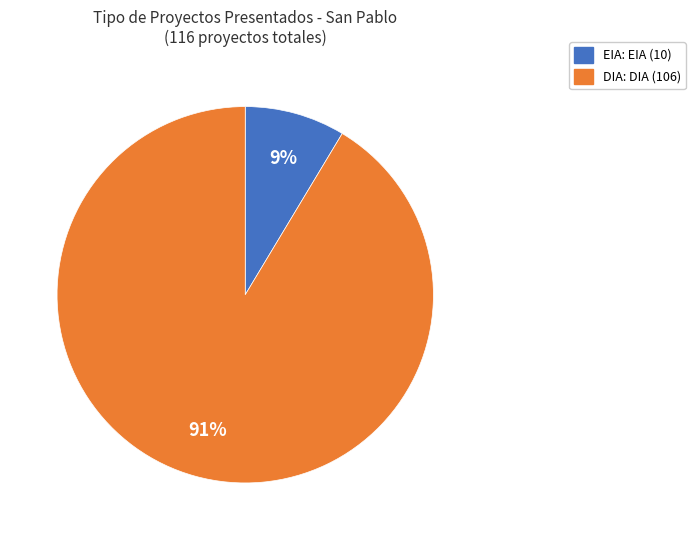

Which category accounts for the majority?

DIA